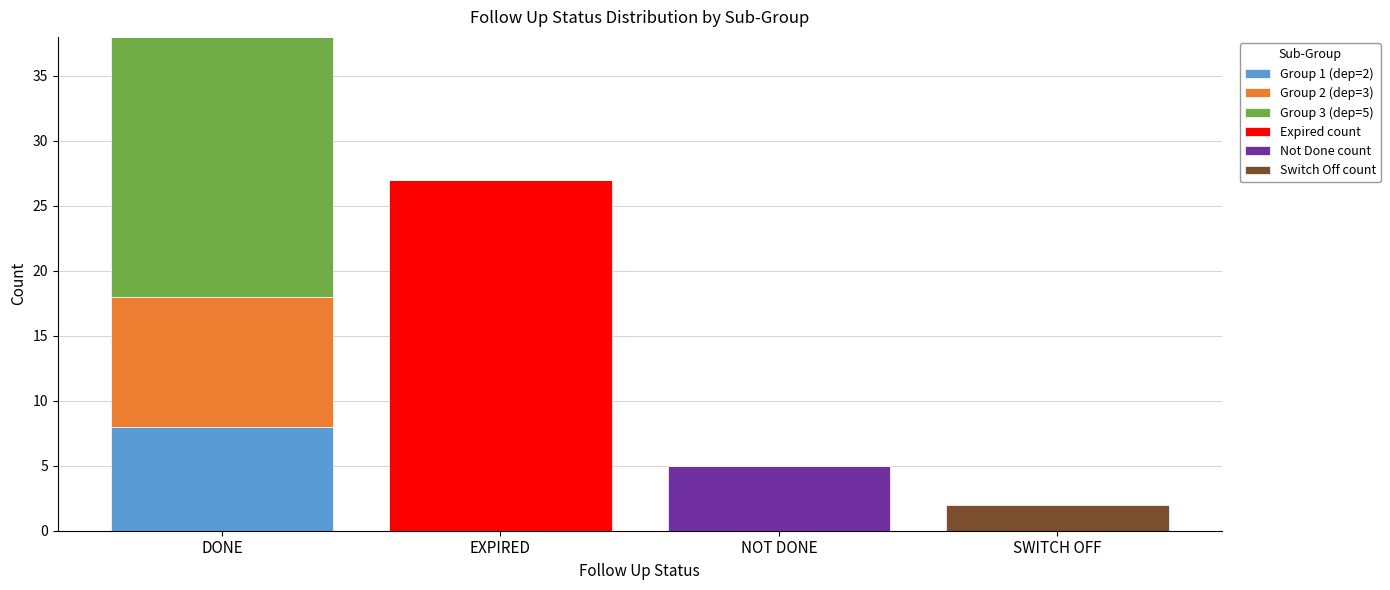

Reading left to right, what are the values for Group 1 (dep=2)?

DONE=8	EXPIRED=0	NOT DONE=0	SWITCH OFF=0